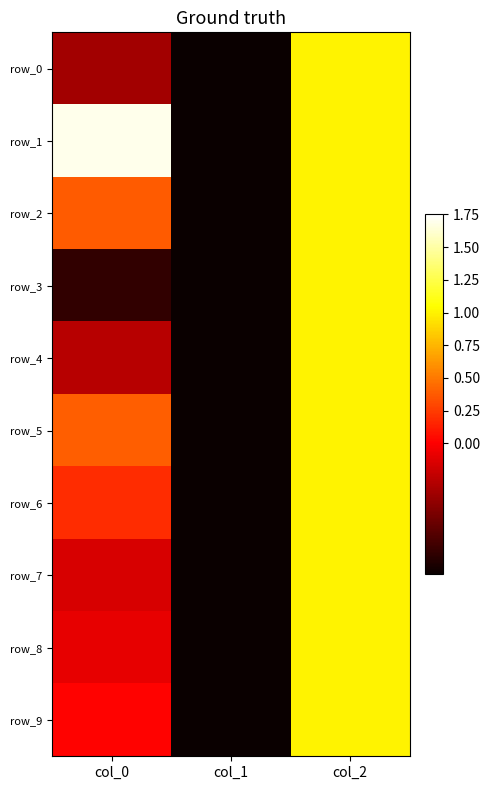

Rank the series by their maximum value, from highest to lowest.

row_1, row_0, row_2, row_3, row_4, row_5, row_6, row_7, row_8, row_9